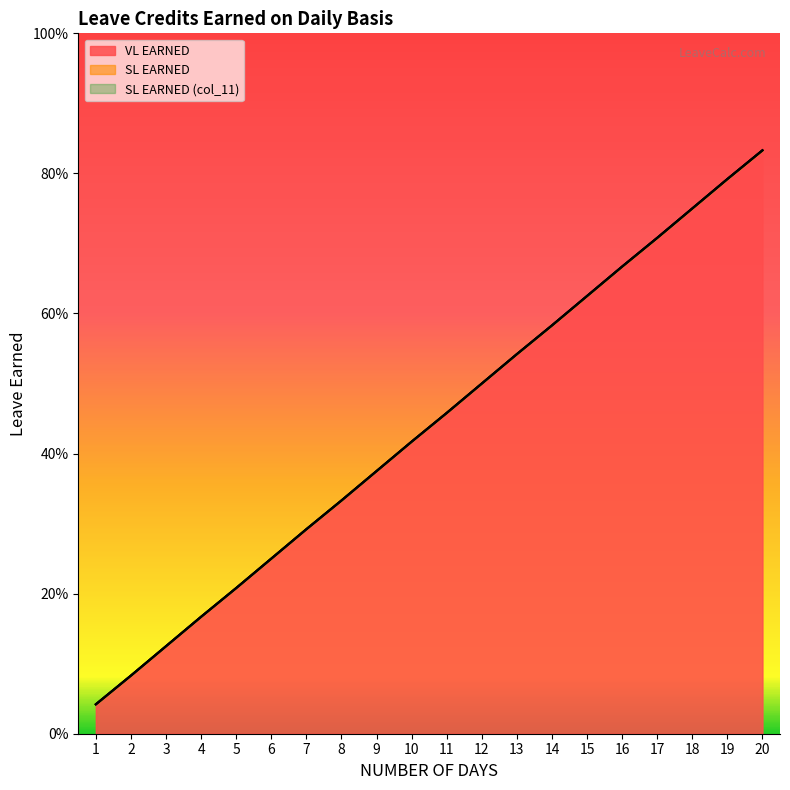

List the labels in order of SL EARNED (col_11) value, largest first.

20, 19, 18, 17, 16, 15, 14, 13, 12, 11, 10, 9, 8, 7, 6, 5, 4, 3, 2, 1